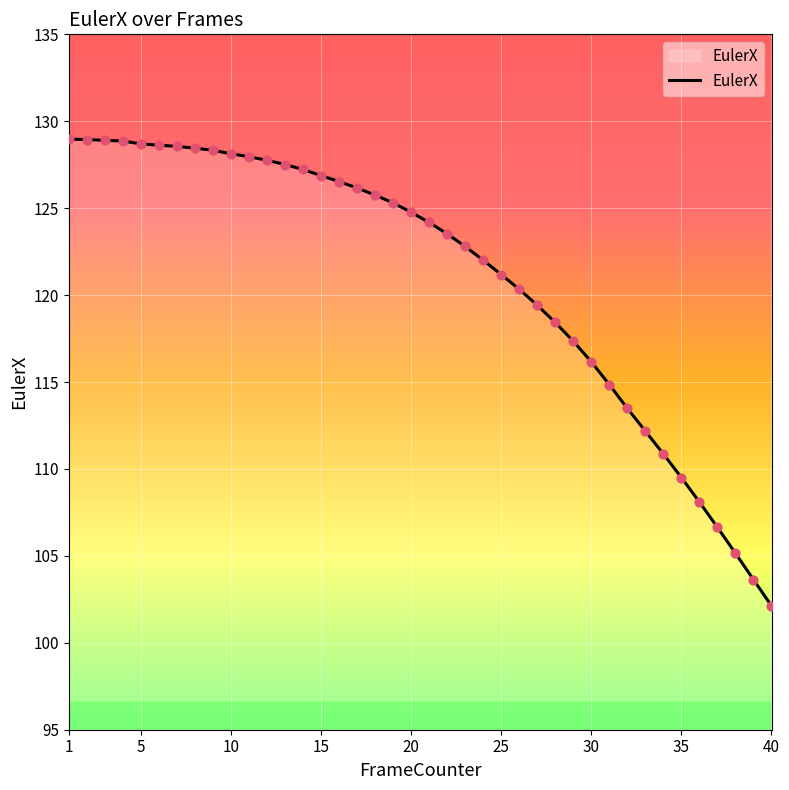

What is the minimum value shown in the chart?

102.1